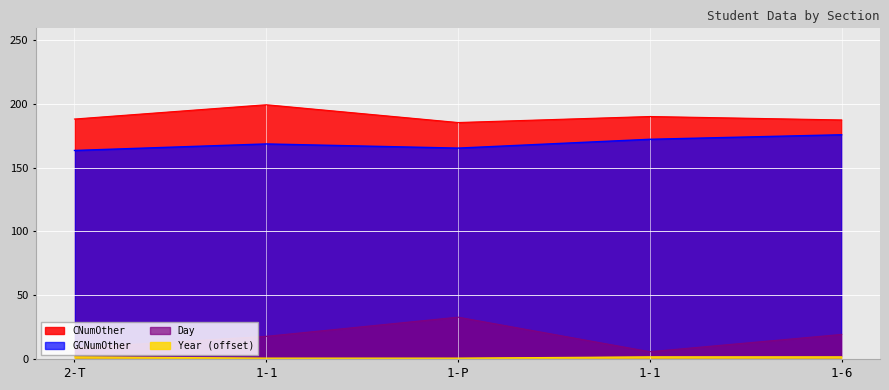

Does the chart display data point markers on the line(s)?

No